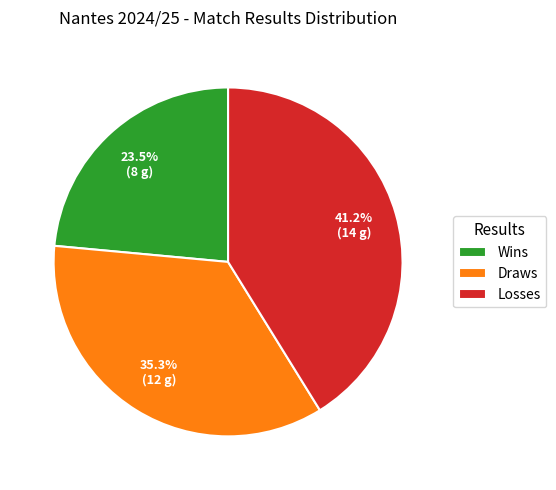

Is there any slice that represents more than half of the pie?

No